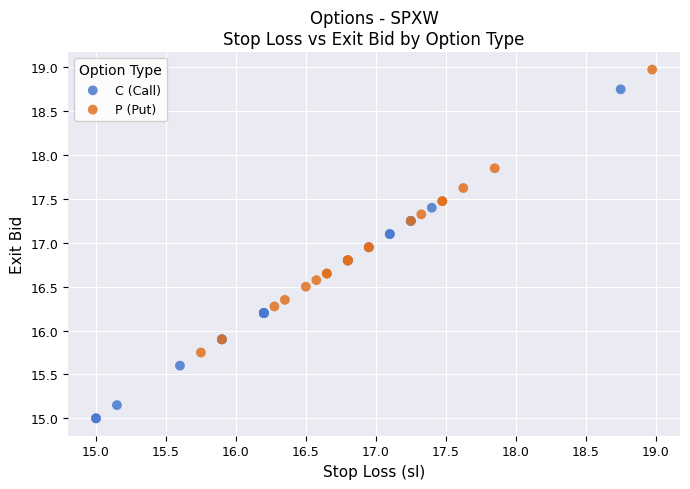

Which series reaches the maximum Y coordinate?

P (Put)